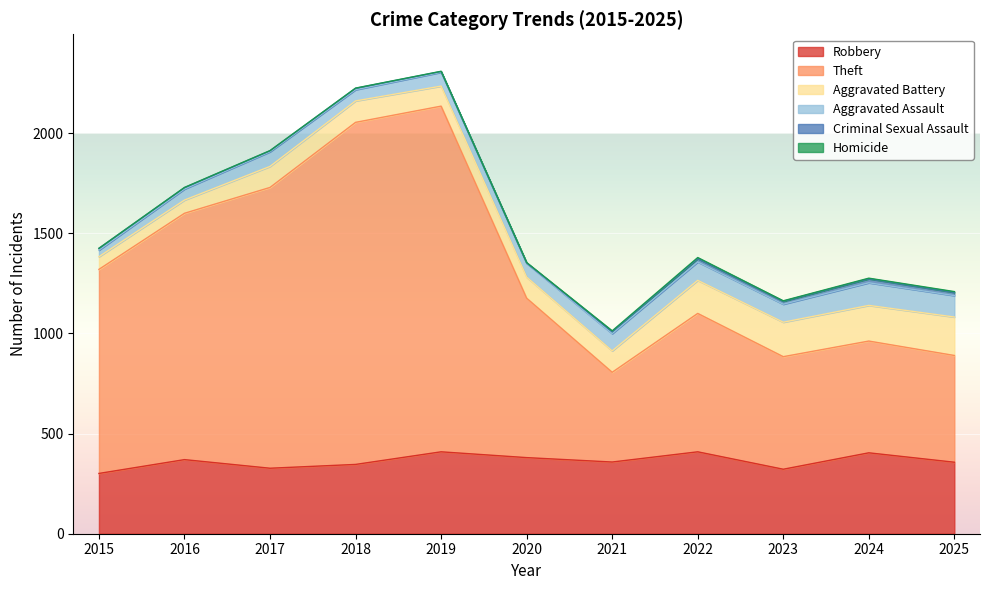

Count the number of data series in this chart.

6